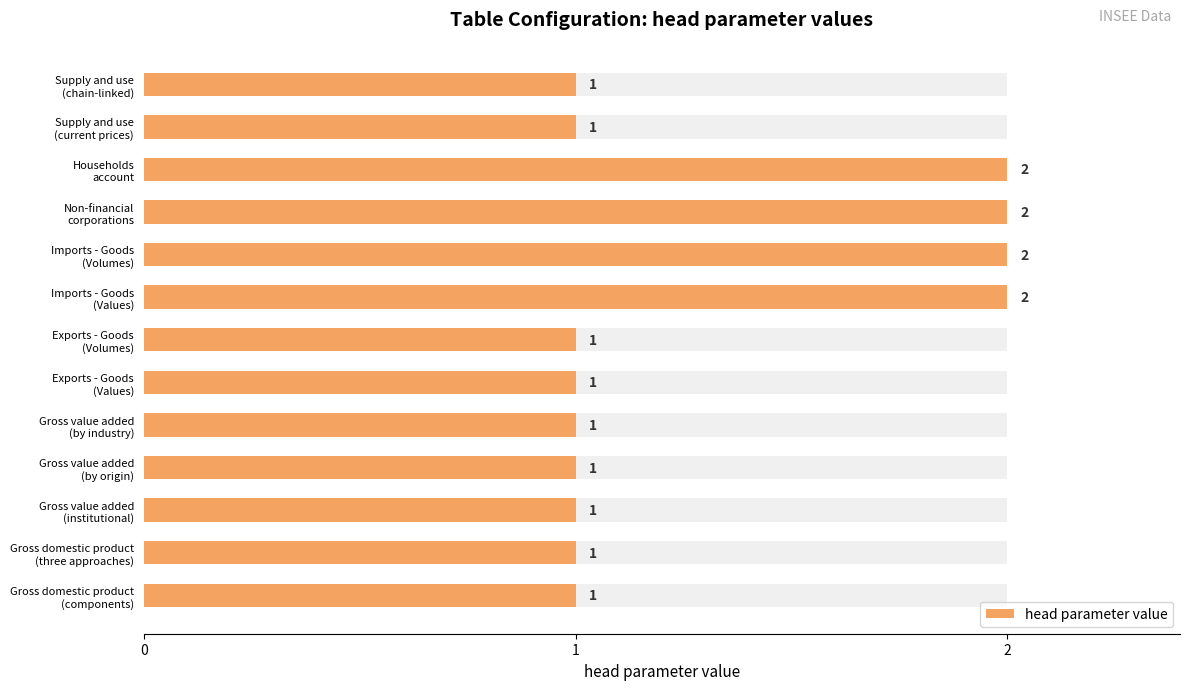

Does the chart contain stacked bars?

No